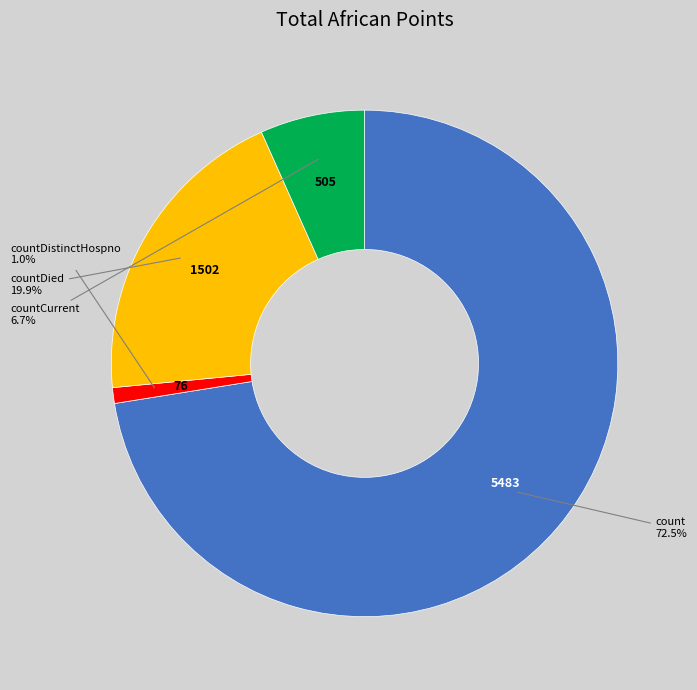

Is there a majority slice in this chart?

Yes